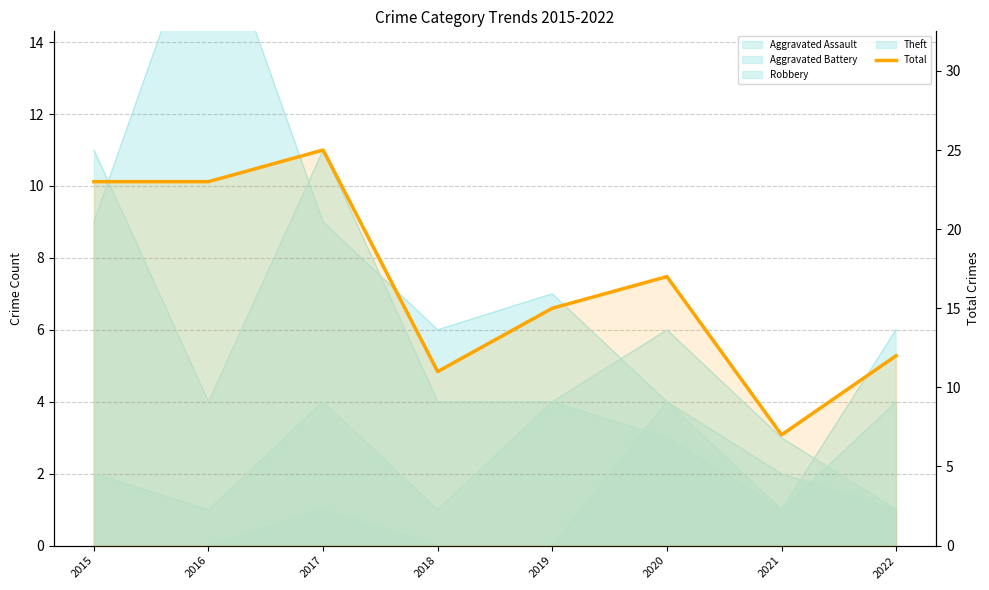

Does the chart have visible grid lines?

Yes